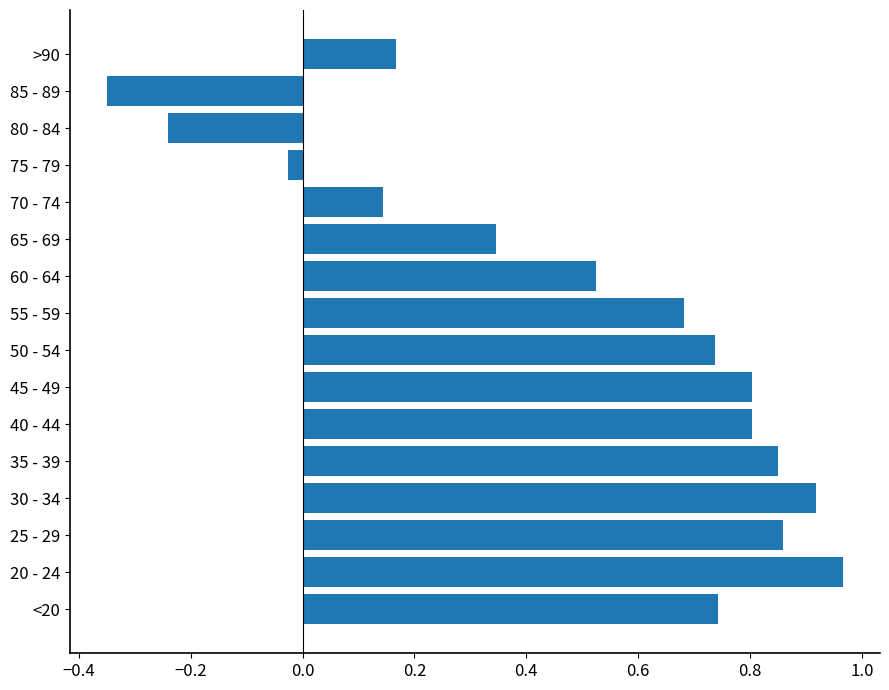

Which has a higher value, 45 - 49 or 35 - 39?

35 - 39